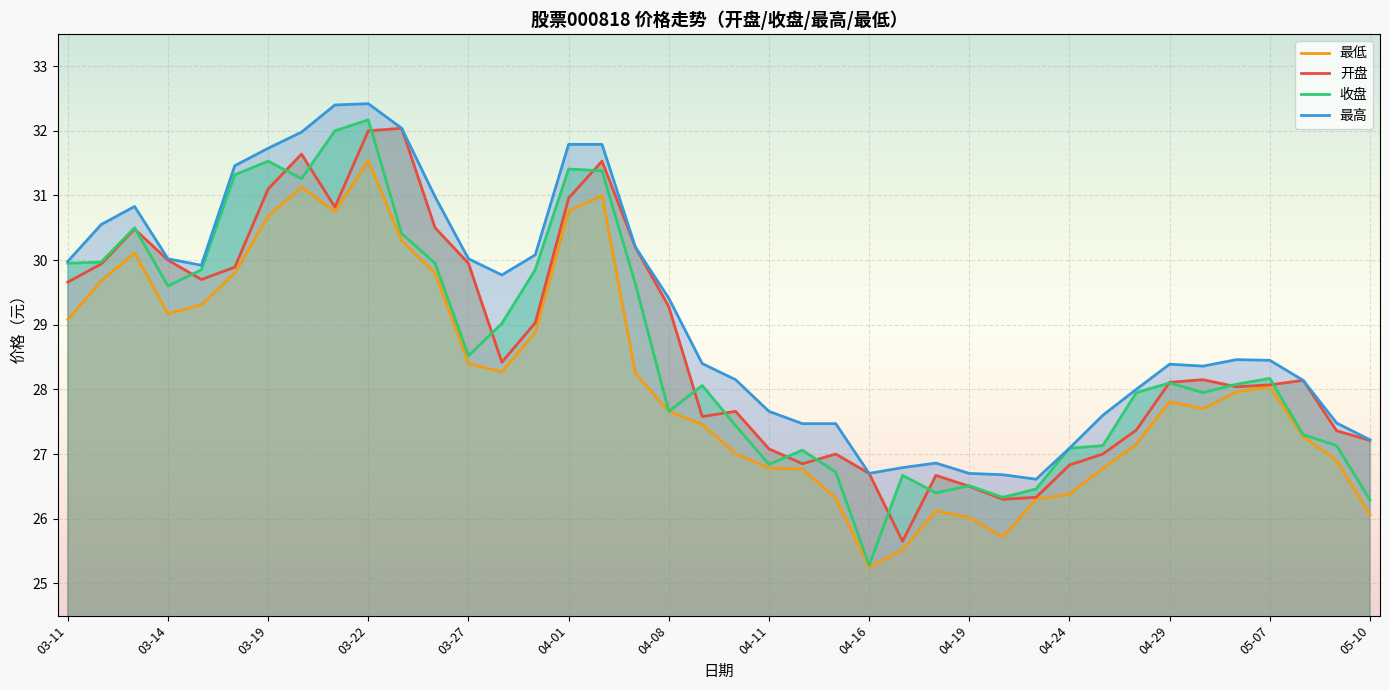

Is it true that 最低 equals 30.8 at 03-21?

True